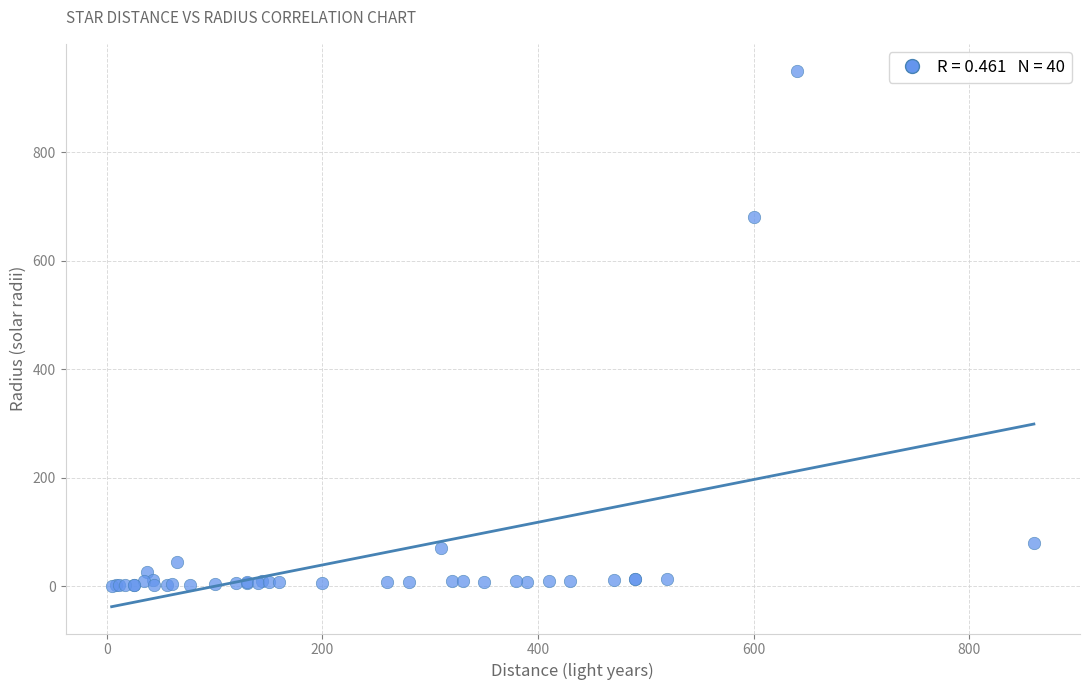

What Y value in the scatter plot is closest to 475?

680.0